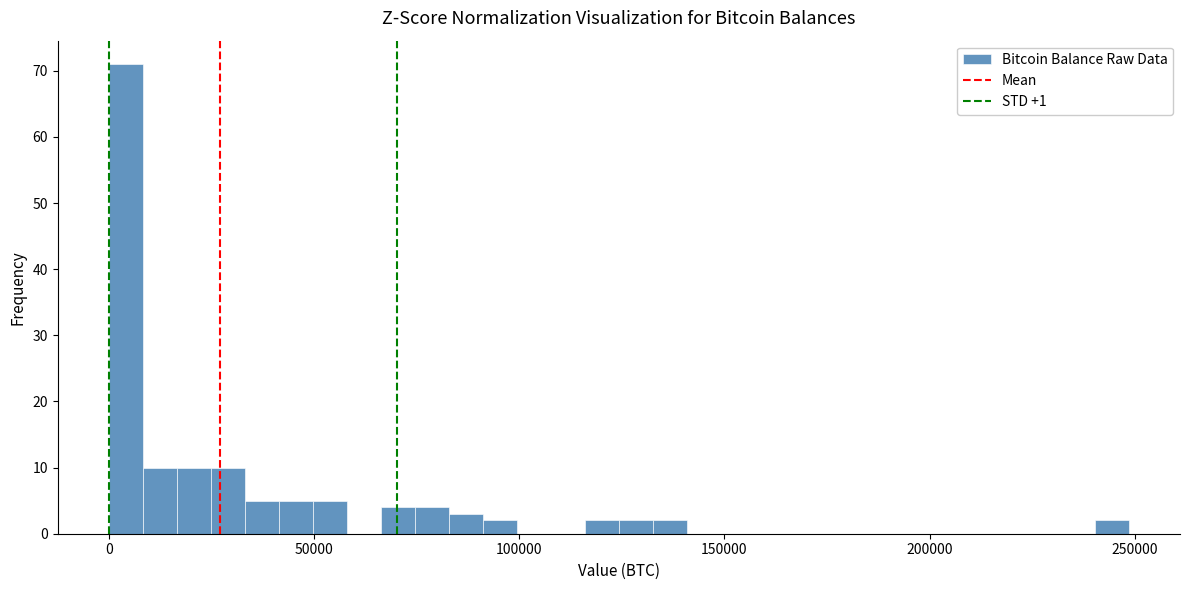

Around what value on the x-axis is the tallest bar? Give the approximate position of its centre, as read against the axis.

5000